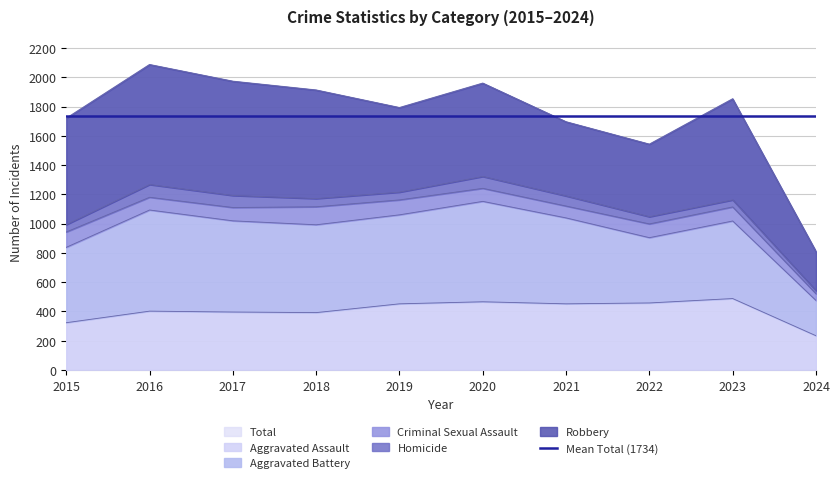

Reading right to left, list all the values displayed in this chart.

Aggravated Assault: 234	488	458	452	466	452	392	396	402	323
Aggravated Battery: 241	530	446	587	686	608	600	623	691	515
Criminal Sexual Assault: 46	96	94	81	89	102	123	91	87	105
Homicide: 21	48	49	69	81	53	56	82	87	50
Robbery: 267	690	495	506	637	577	741	780	819	726
Total: 809	1852	1542	1695	1959	1792	1912	1972	2086	1719